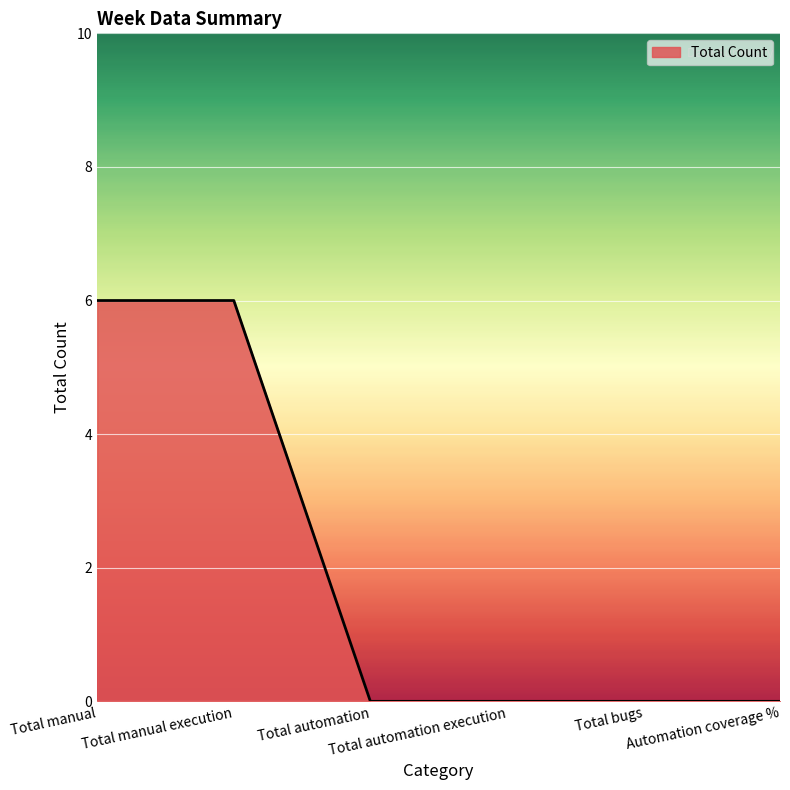

What is the greatest value displayed?

6